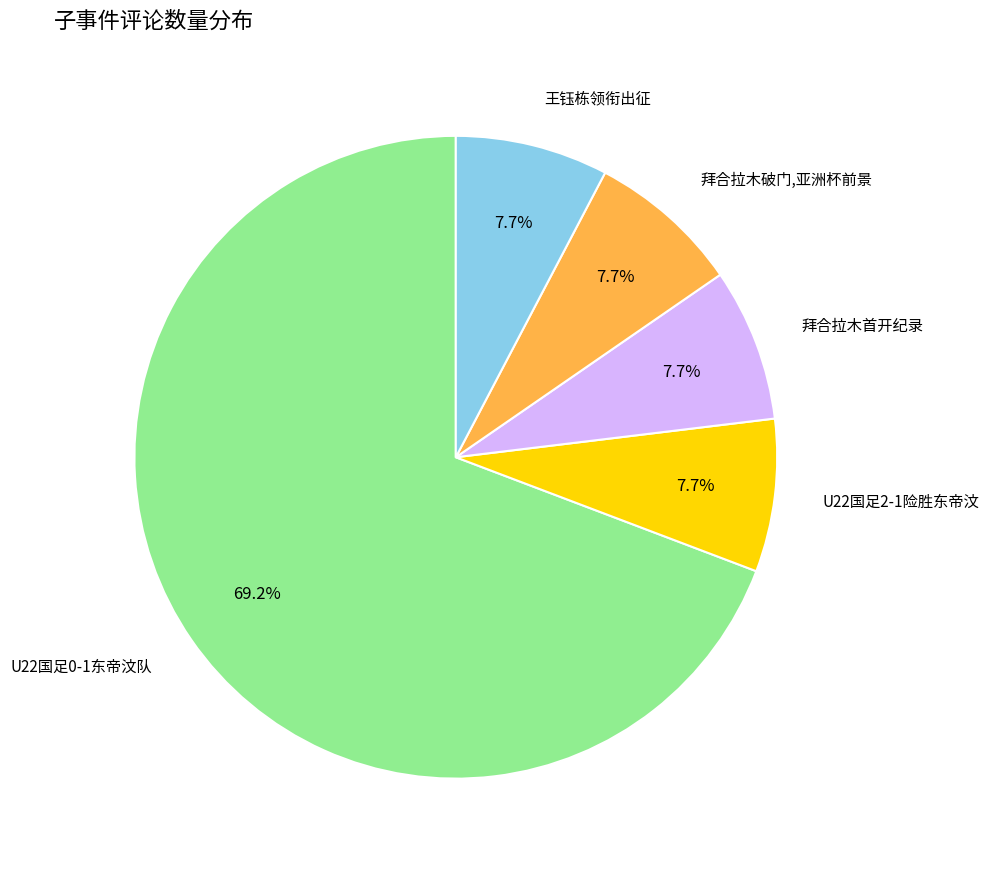

Combined, do 王钰栋领衔出征 and U22国足2-1险胜东帝汶 account for over 50%?

No